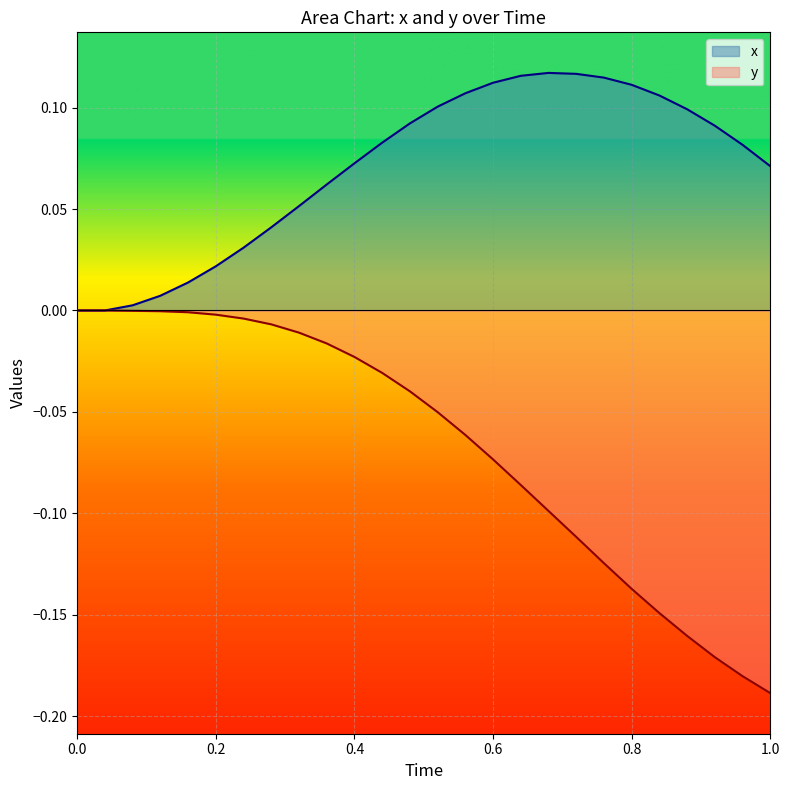

Which category has the lowest value across all series?

1.0